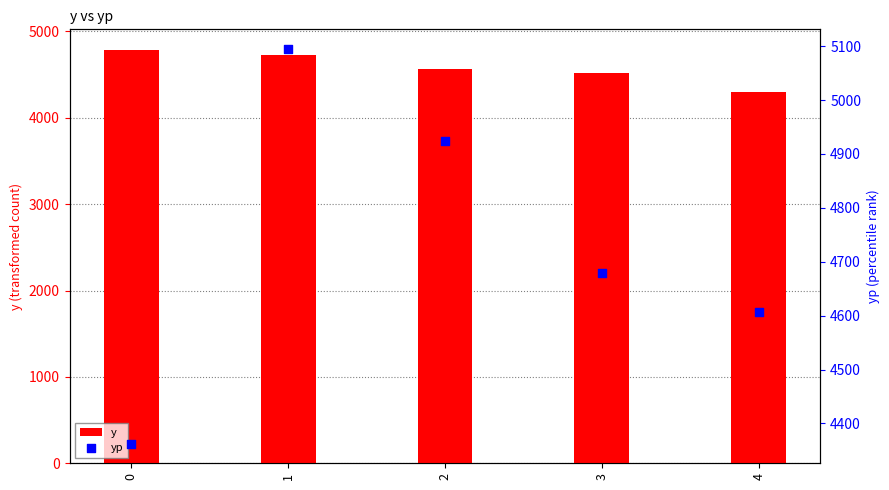

What are all the series names shown in the legend?

y, yp